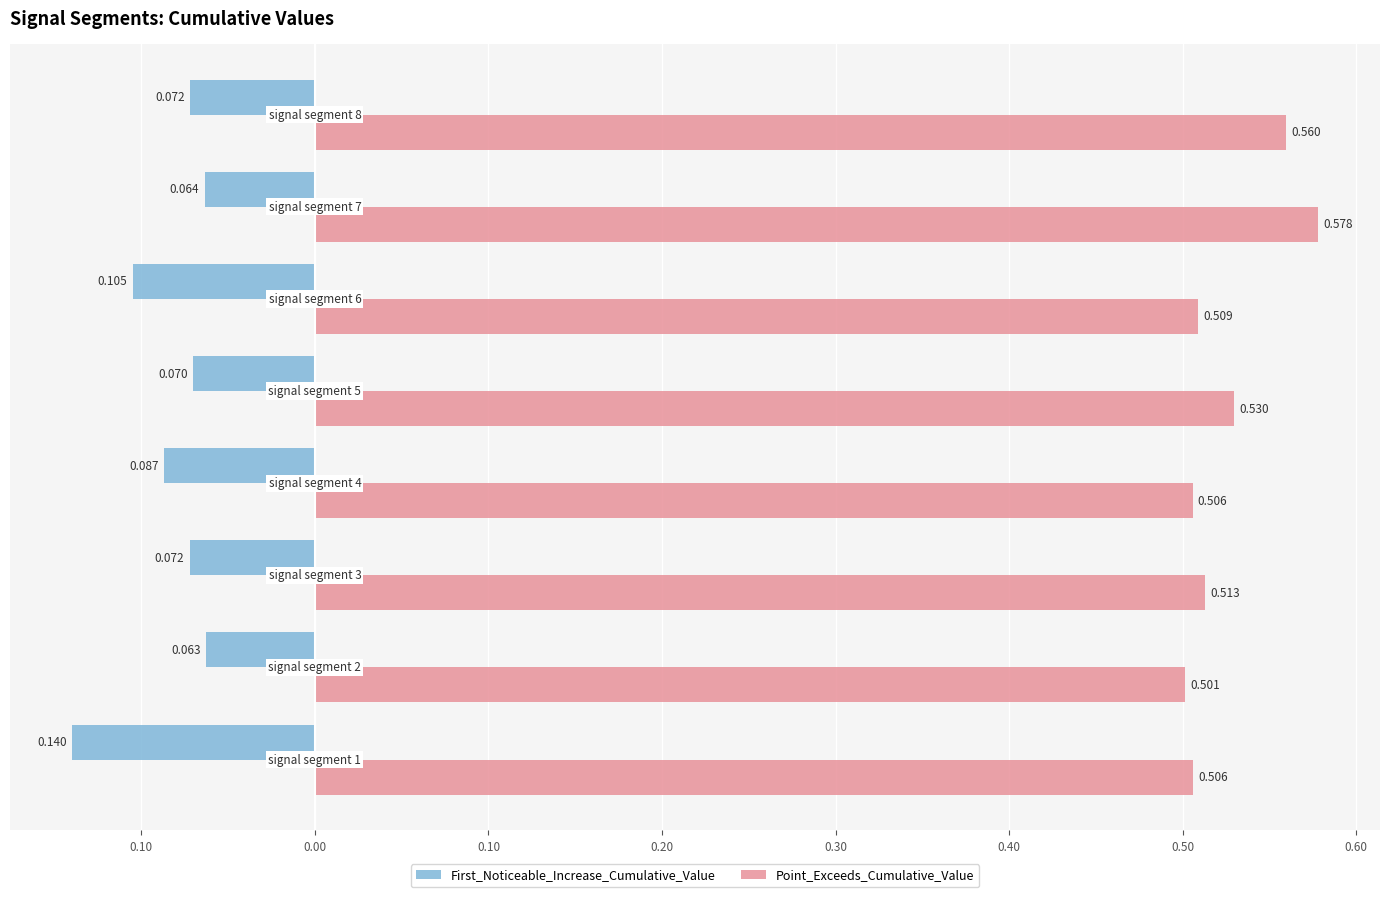

List the series in order of their overall mean, highest first.

Point_Exceeds_Cumulative_Value, First_Noticeable_Increase_Cumulative_Value